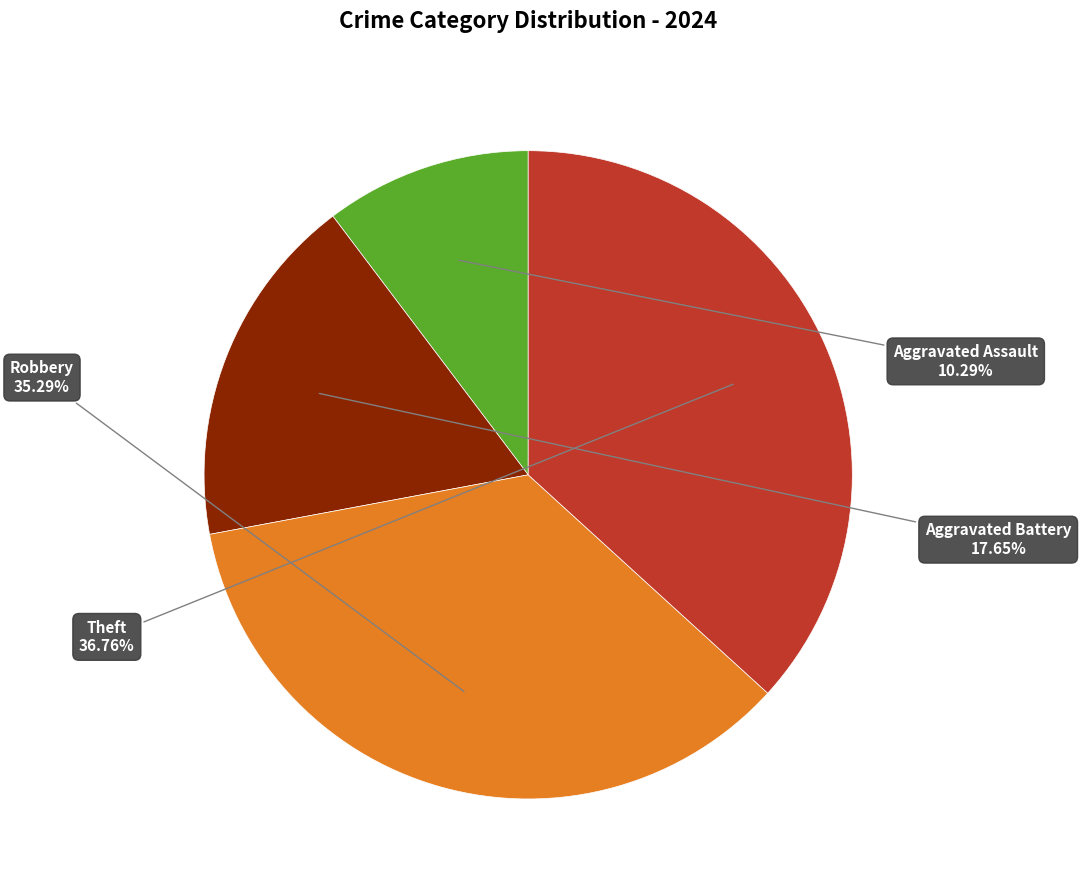

Do Aggravated Battery and Robbery together represent more than half of the pie?

Yes